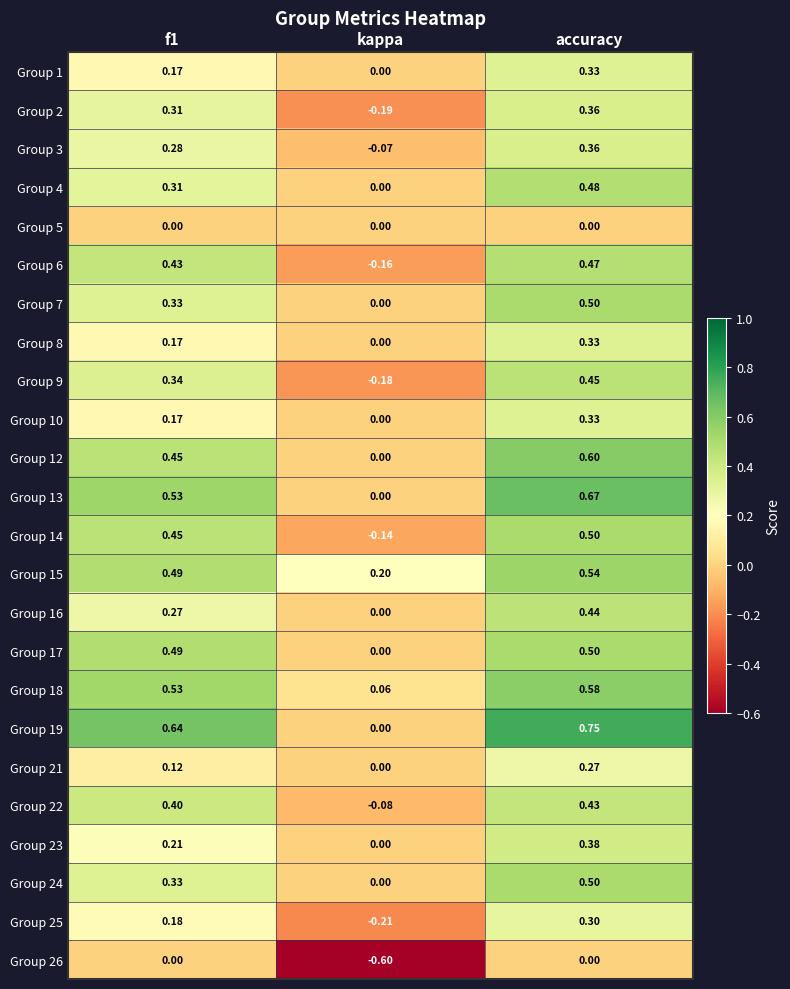

Count the number of data series in this chart.

24